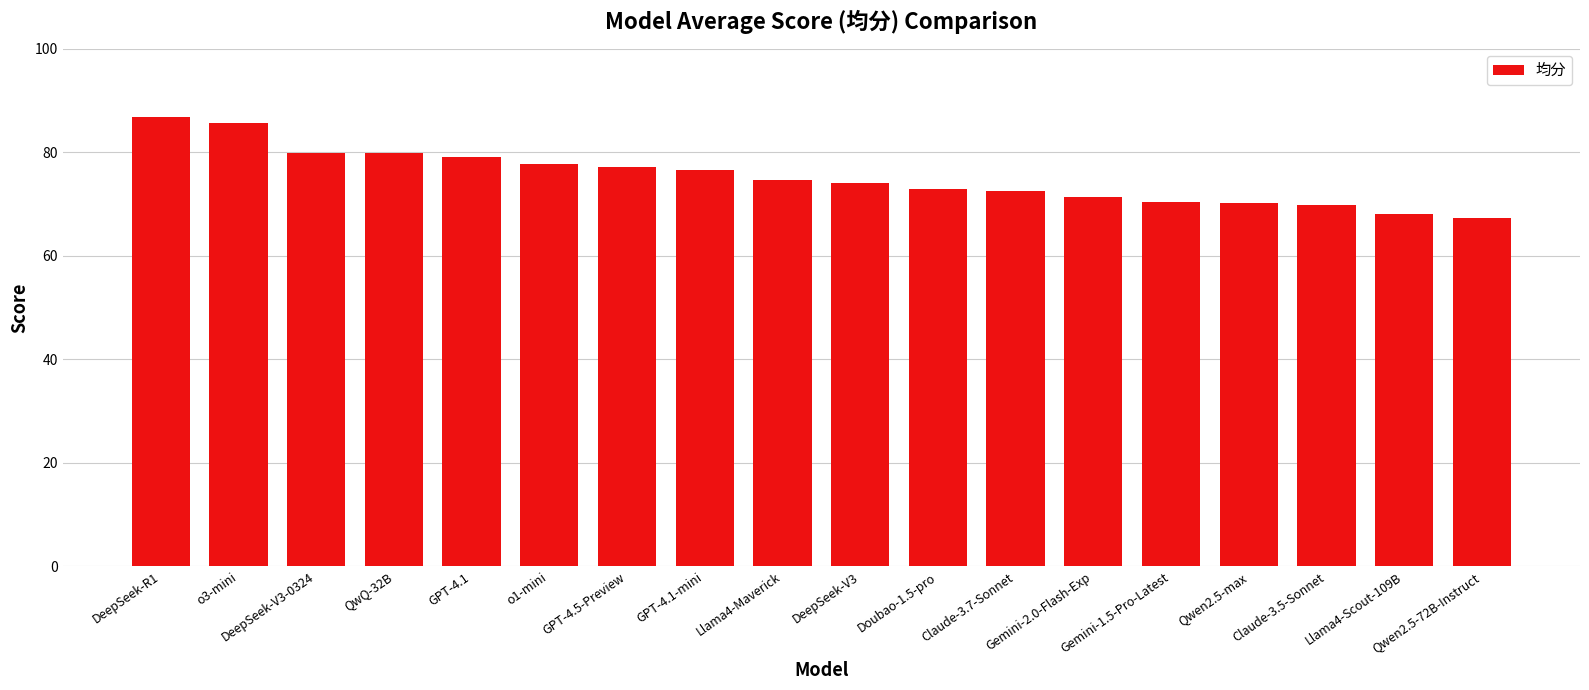

What is the ratio of the value at Gemini-1.5-Pro-Latest to the value at Claude-3.7-Sonnet?

1.0